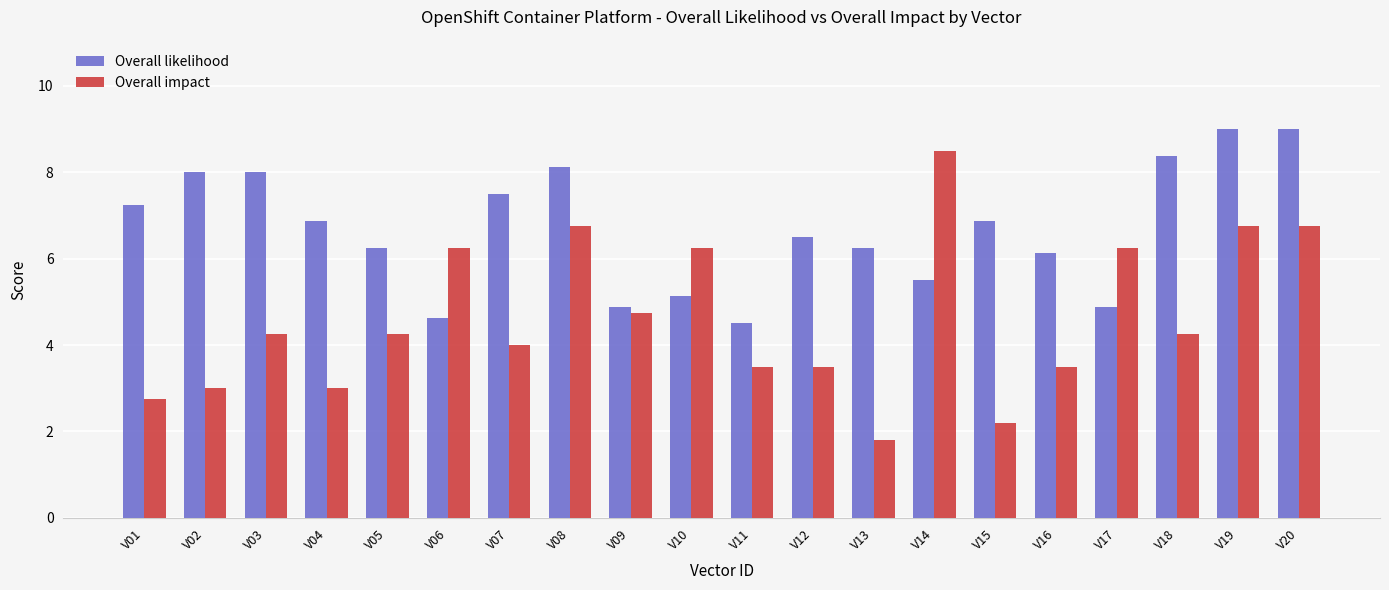

Which series has the largest range (max minus min)?

Overall impact